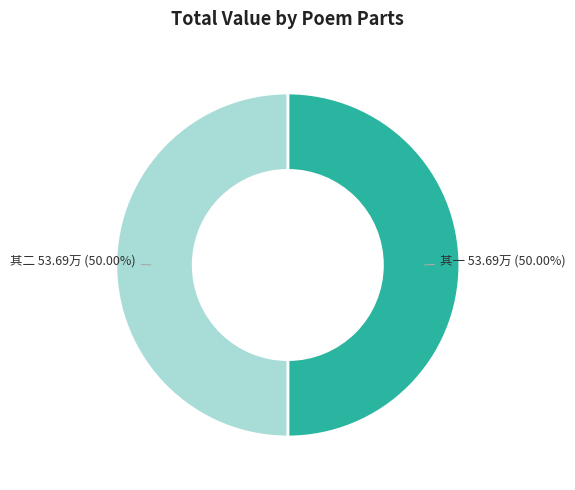

Count the number of slices in the pie.

2